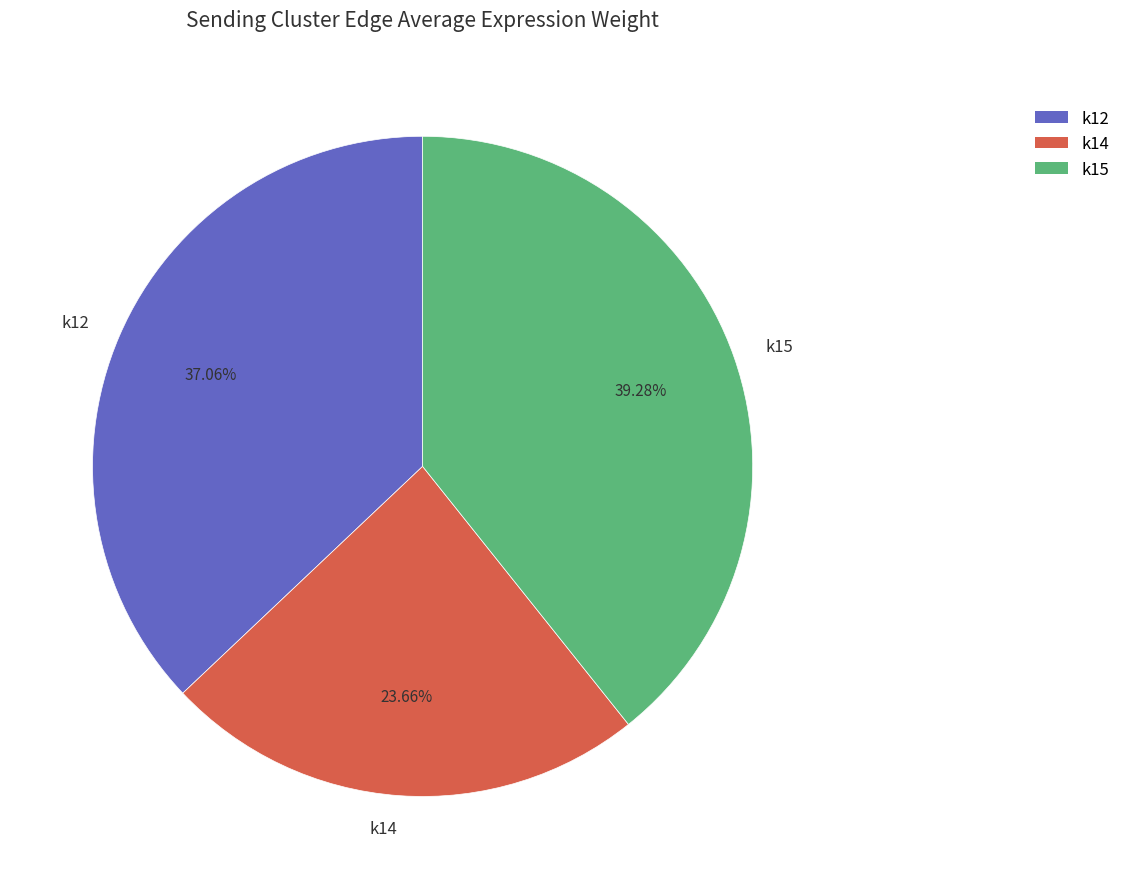

Is the sum of k14 and k12 greater than half?

Yes